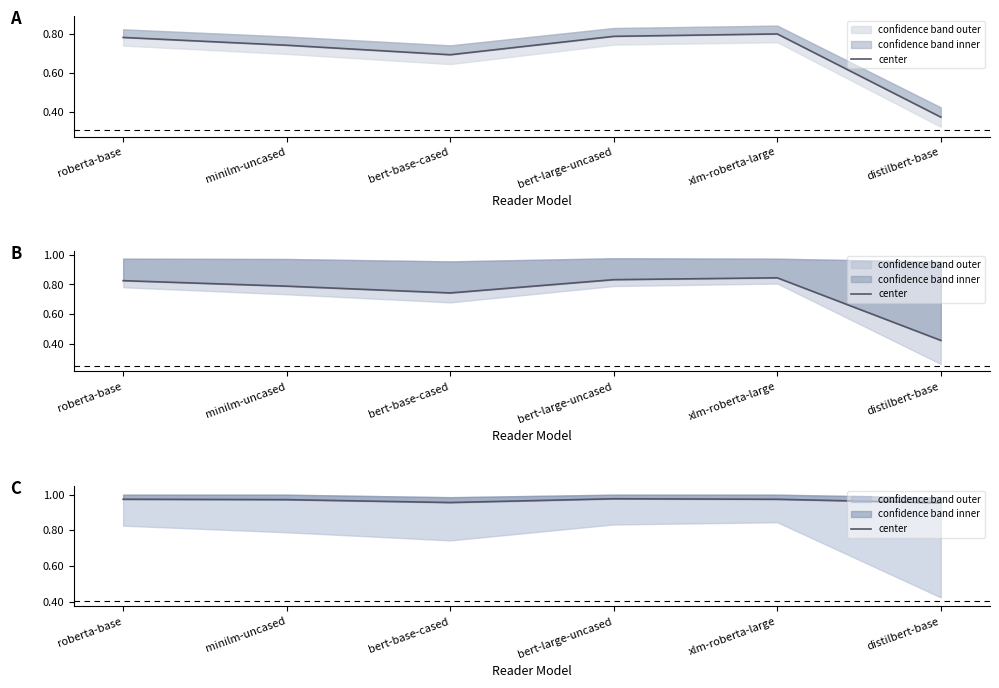

What is the label of the 4th point from the right?

bert-base-cased